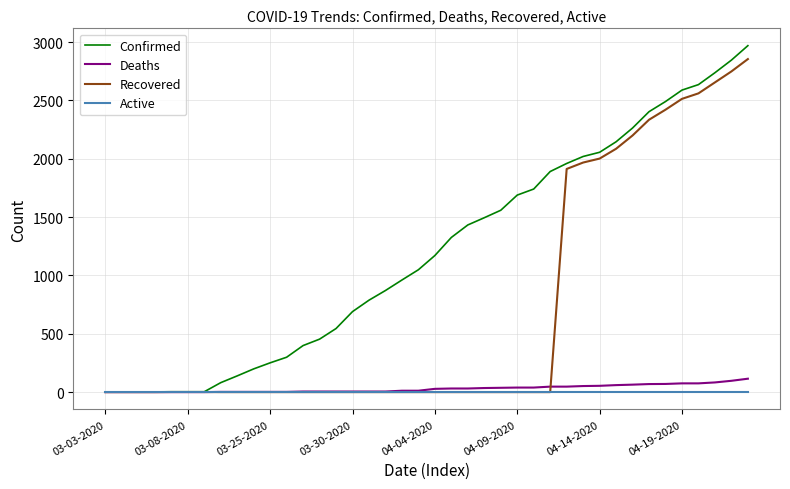

Which series has the largest total across all categories?

Confirmed